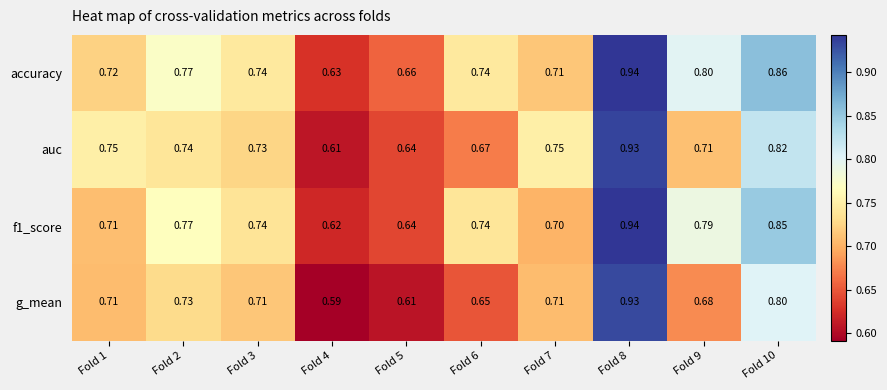

List the series in order of their overall mean, lowest first.

g_mean, auc, f1_score, accuracy